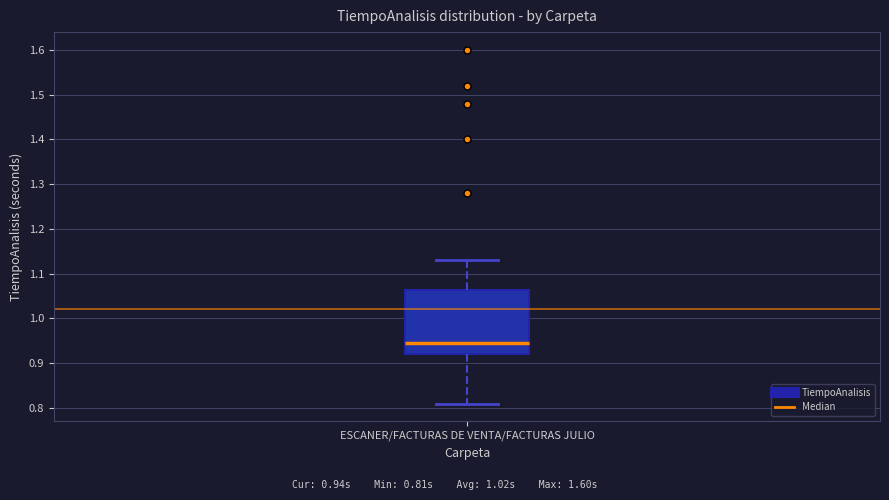

Where is the upper edge of the box for ESCANER/FACTURAS DE VENTA/FACTURAS JULIO on the y-axis? The values are not printed on the chart, so give them approximately, as read against the axis.

1.06